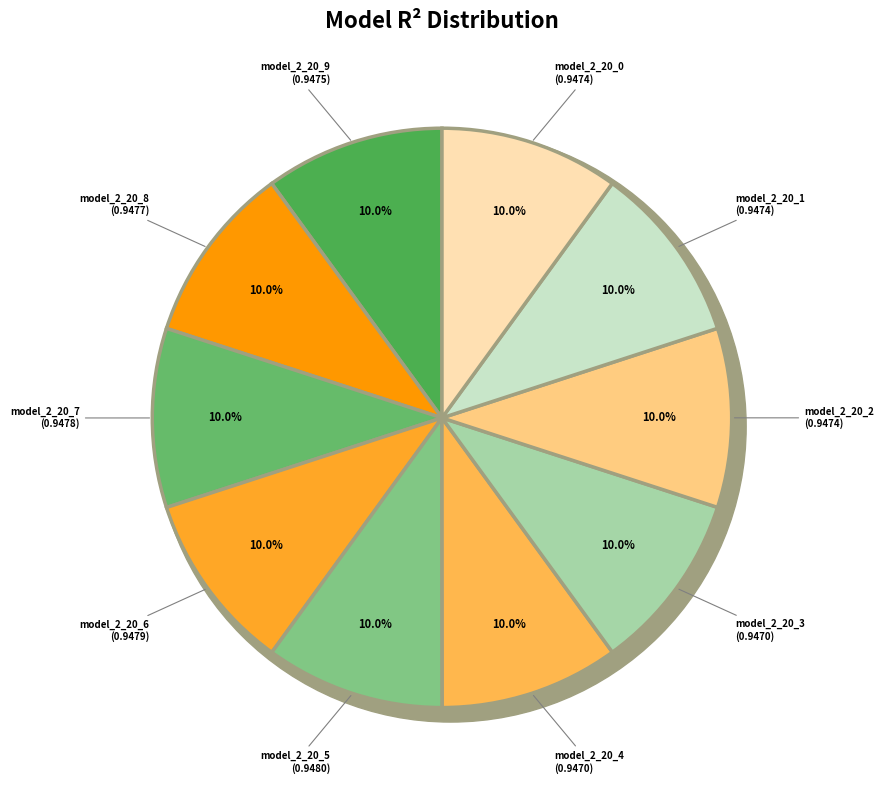

Does any single category account for the majority?

No